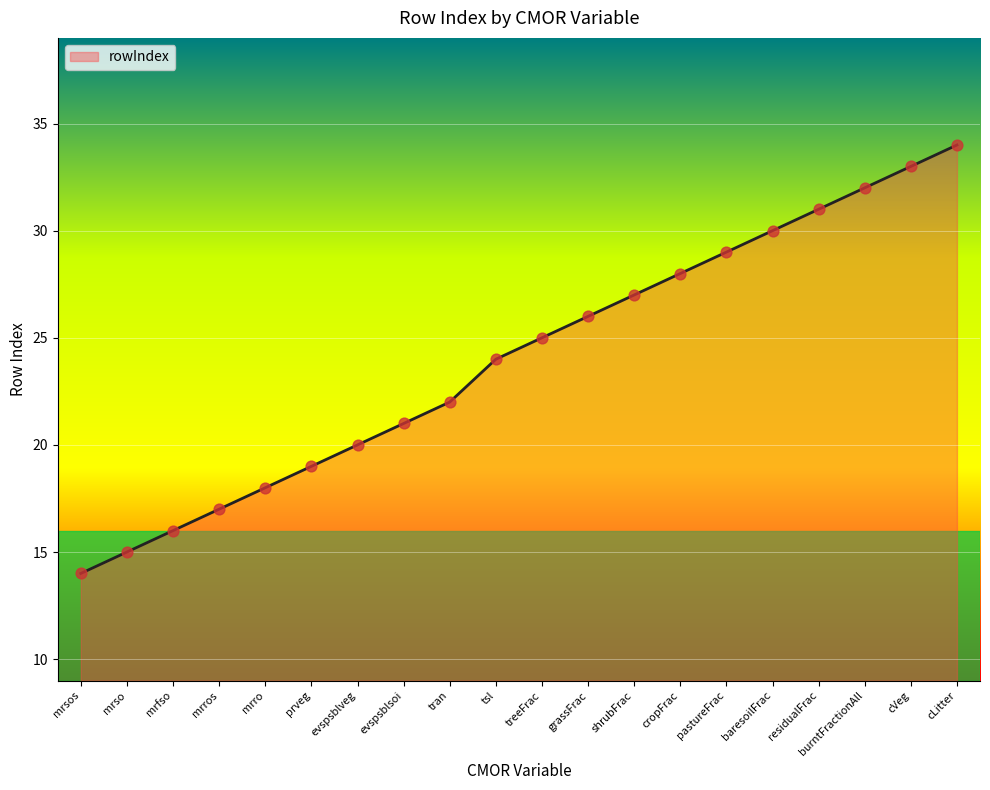

Approximately how many times larger is the value at mrso compared to cVeg?

0.5